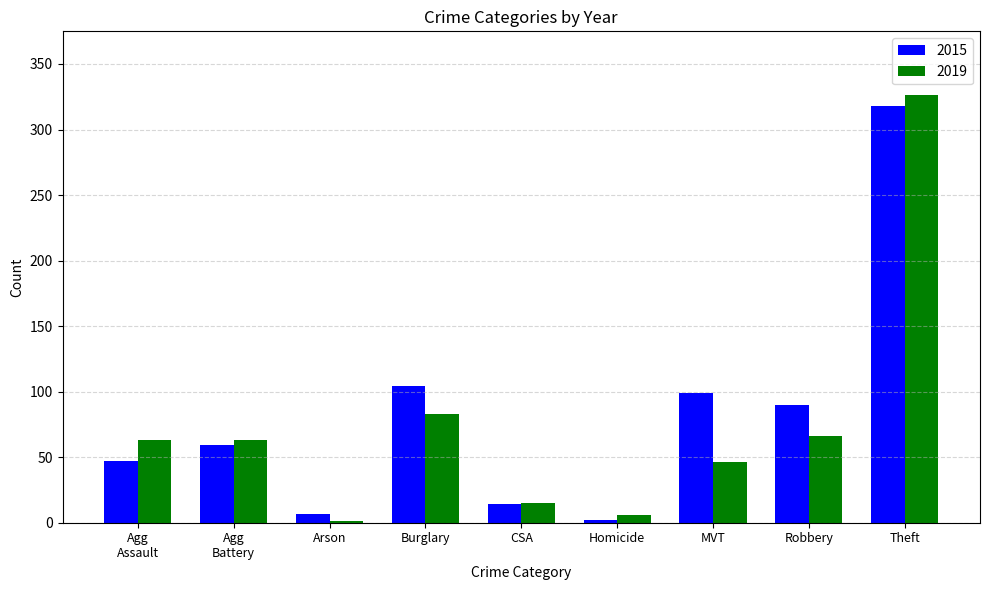

True or false: 2019 has a value of 83 at Burglary.

True